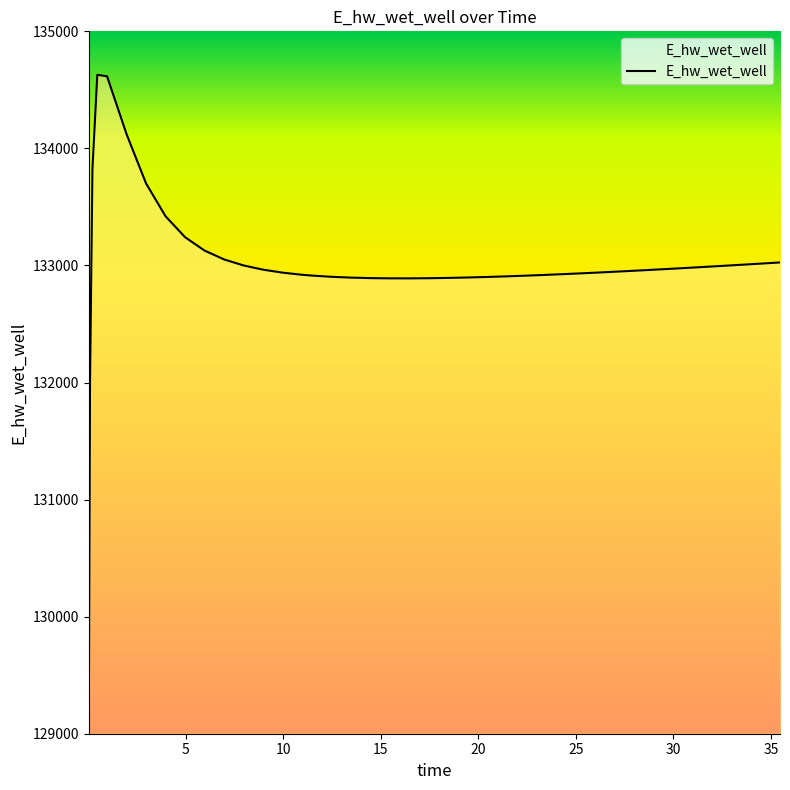

What is the minimum value shown in the chart?

129070.4